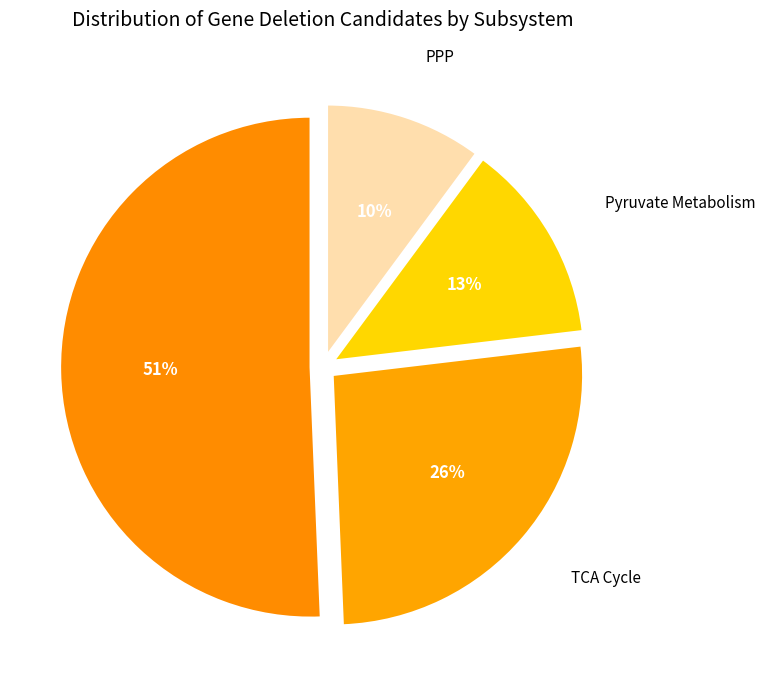

How many segments does this pie chart have?

4